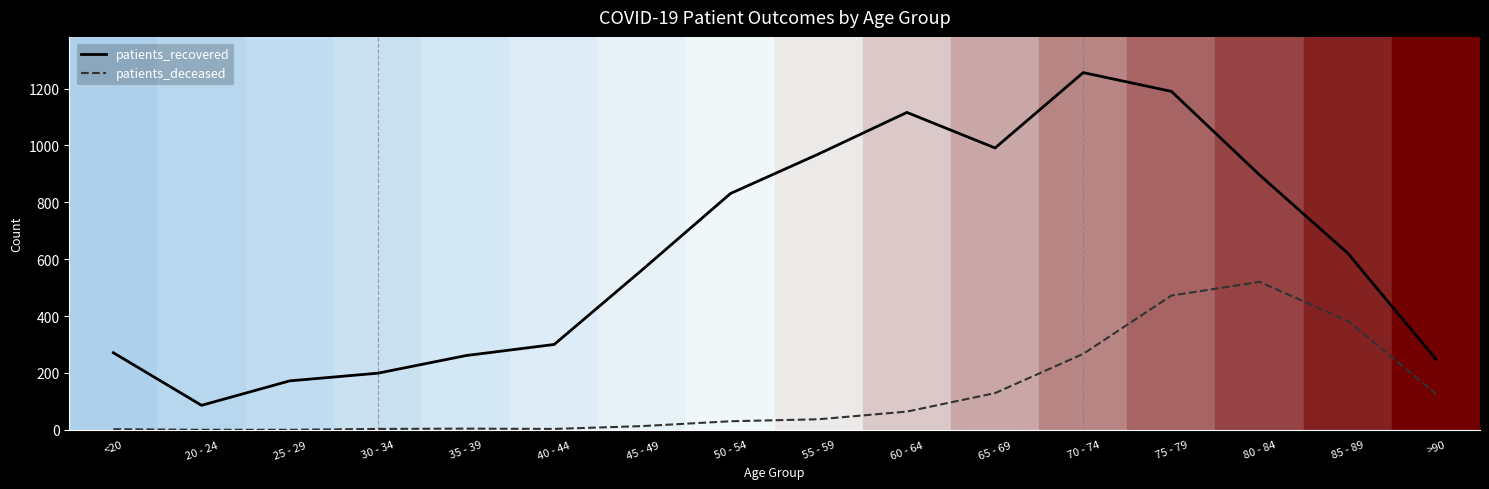

What position from the left is <20?

1